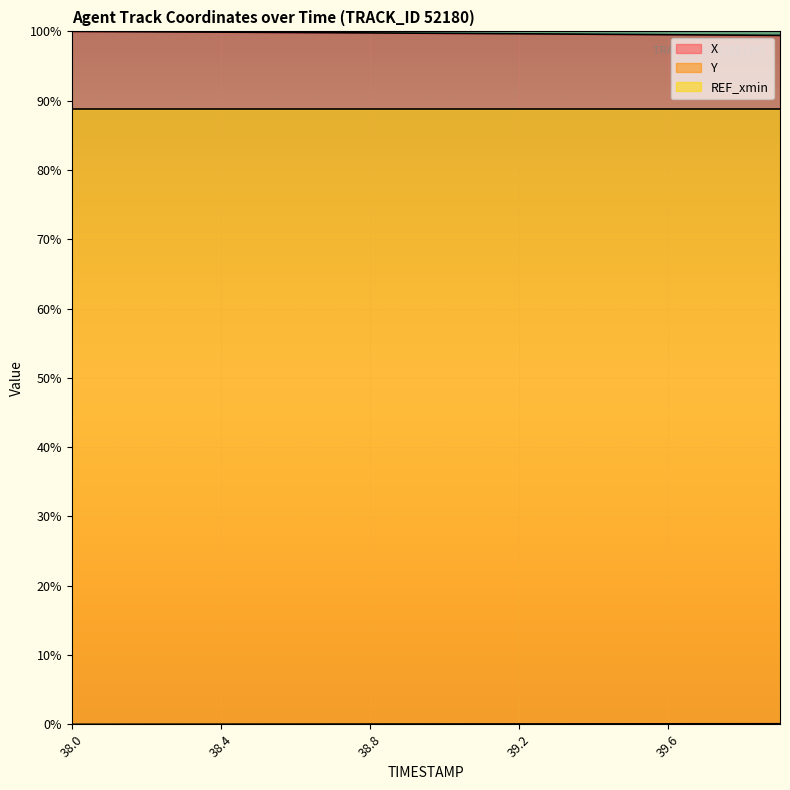

Which series has the largest total across all categories?

X